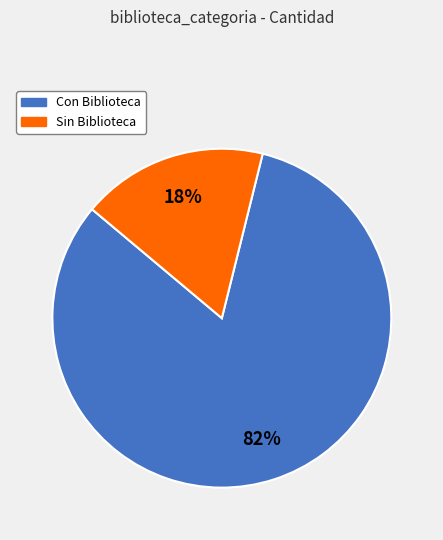

Which category has the smallest portion of the pie?

Sin Biblioteca